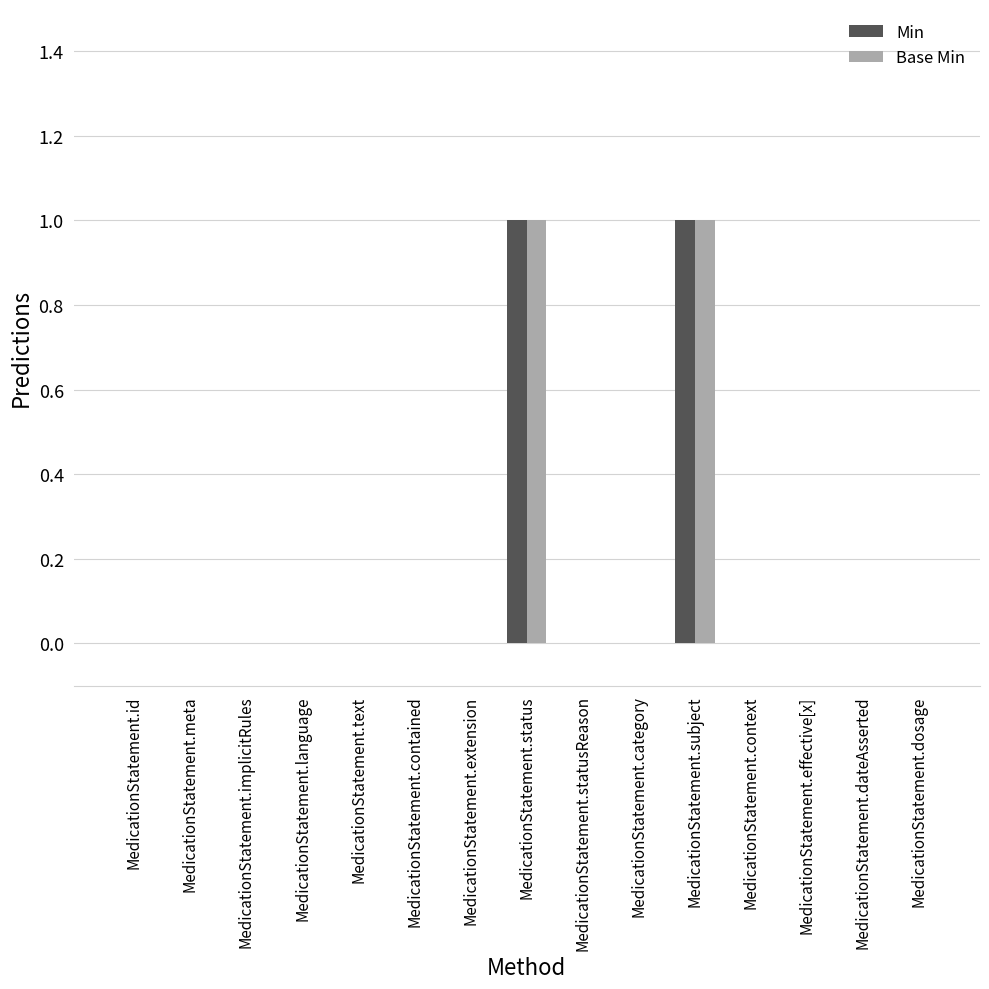

Is it true that Base Min equals 0 at MedicationStatement.extension?

True